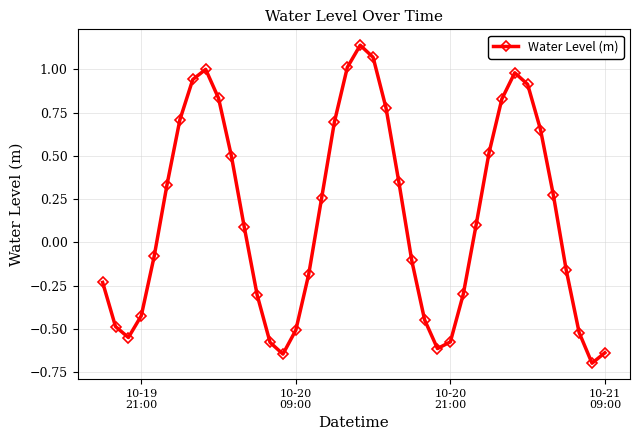

What is the average value?

0.1